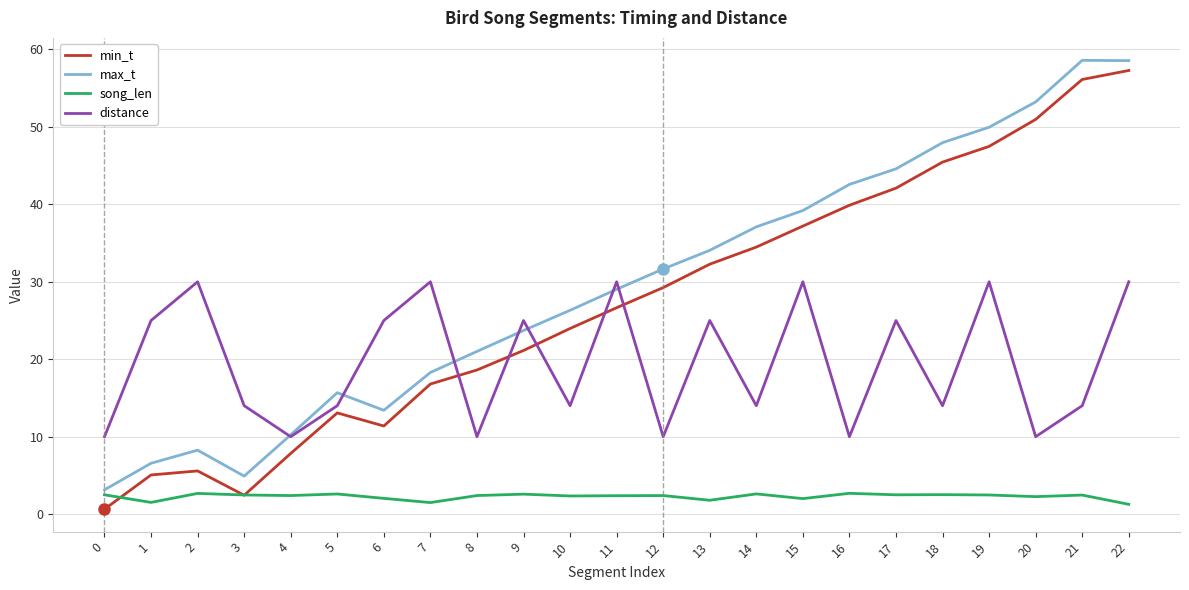

How many values in the max_t series exceed 29?

12